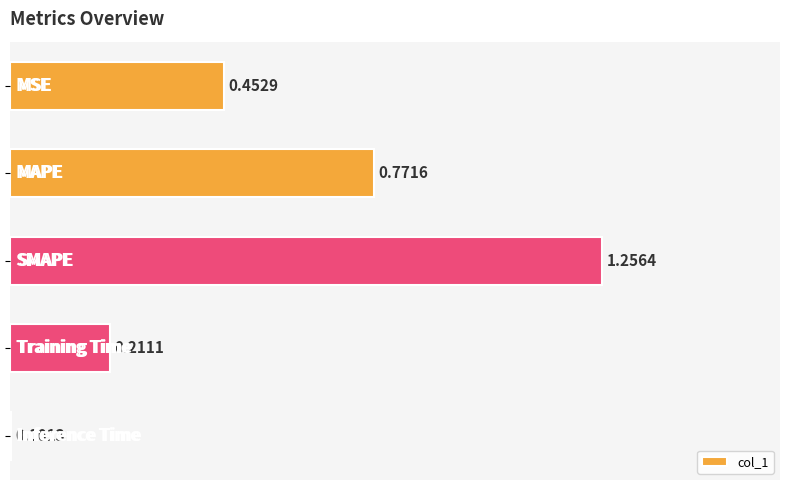

How many categories are shown in the chart?

5